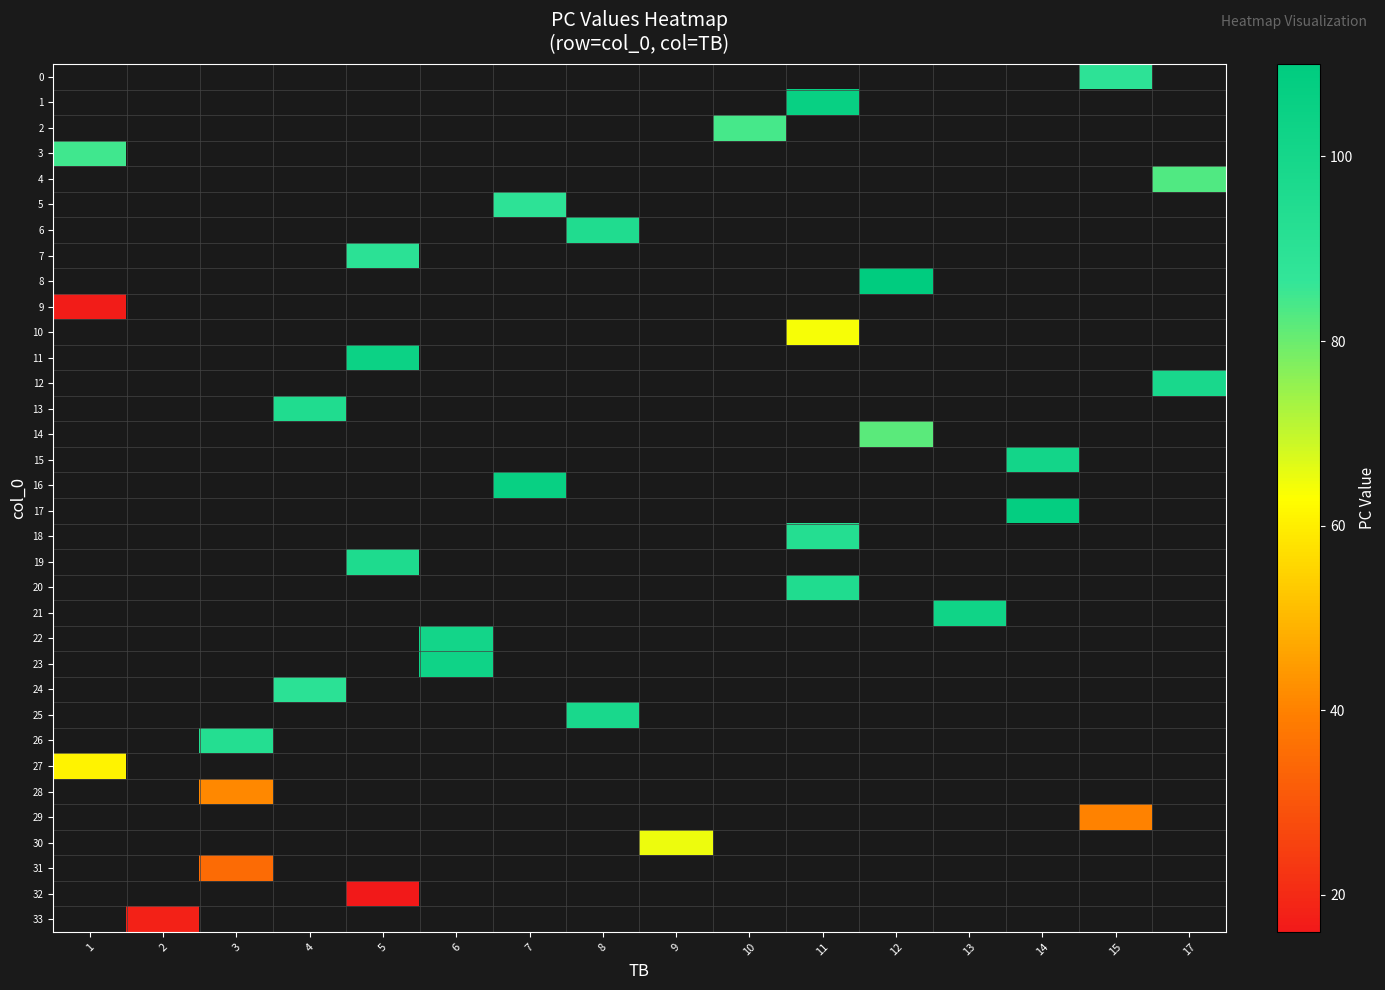

What is the smallest value displayed?

16.0